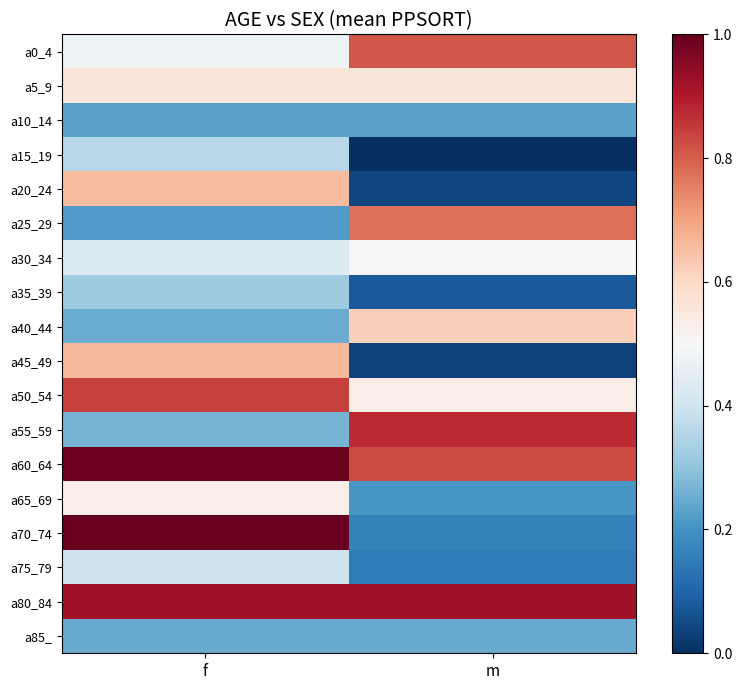

Reading left to right, transcribe all the data shown in this chart.

a0_4: f=0.5	m=0.8
a5_9: f=0.6	m=0.6
a10_14: f=0.2	m=0.2
a15_19: f=0.4	m=0.0
a20_24: f=0.7	m=0.0
a25_29: f=0.2	m=0.8
a30_34: f=0.4	m=0.5
a35_39: f=0.3	m=0.1
a40_44: f=0.3	m=0.6
a45_49: f=0.7	m=0.0
a50_54: f=0.8	m=0.5
a55_59: f=0.3	m=0.9
a60_64: f=1.0	m=0.8
a65_69: f=0.5	m=0.2
a70_74: f=1.0	m=0.2
a75_79: f=0.4	m=0.2
a80_84: f=0.9	m=0.9
a85_: f=0.2	m=0.2